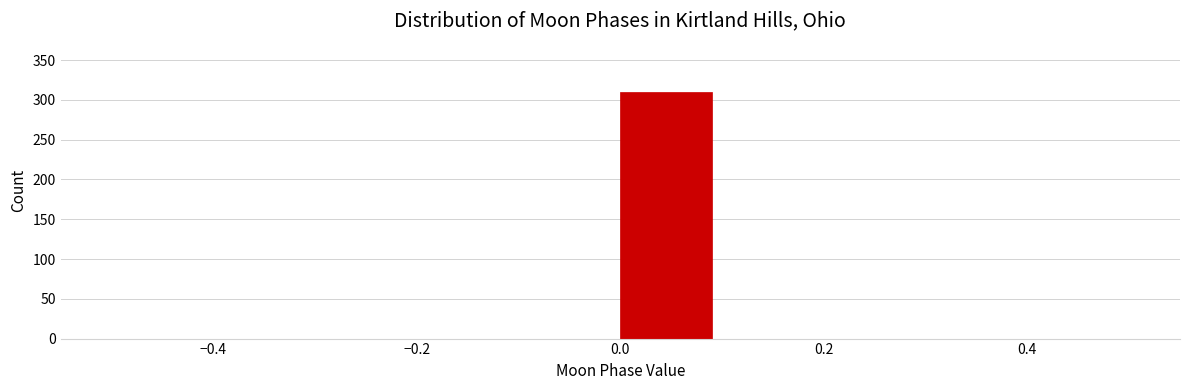

Reading left to right, list every bar in this chart as the range it spans on the x-axis followed by its height. The values are not printed on the chart, so give them approximately, as read against the axis.

-0.5 to -0.4: 0
-0.4 to -0.3: 0
-0.3 to -0.2: 0
-0.2 to -0.1: 0
-0.1 to 0.0: 0
0.0 to 0.1: 310
0.1 to 0.2: 0
0.2 to 0.3: 0
0.3 to 0.4: 0
0.4 to 0.5: 0